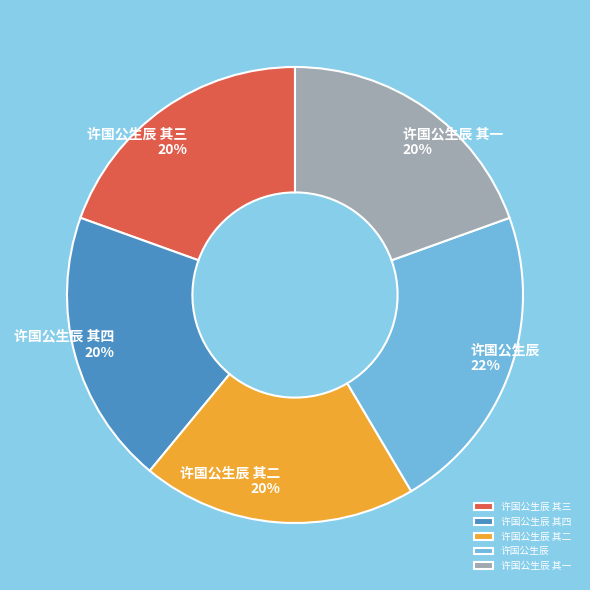

To the nearest percent, what is the difference between the largest and smallest slice percentages?

2%